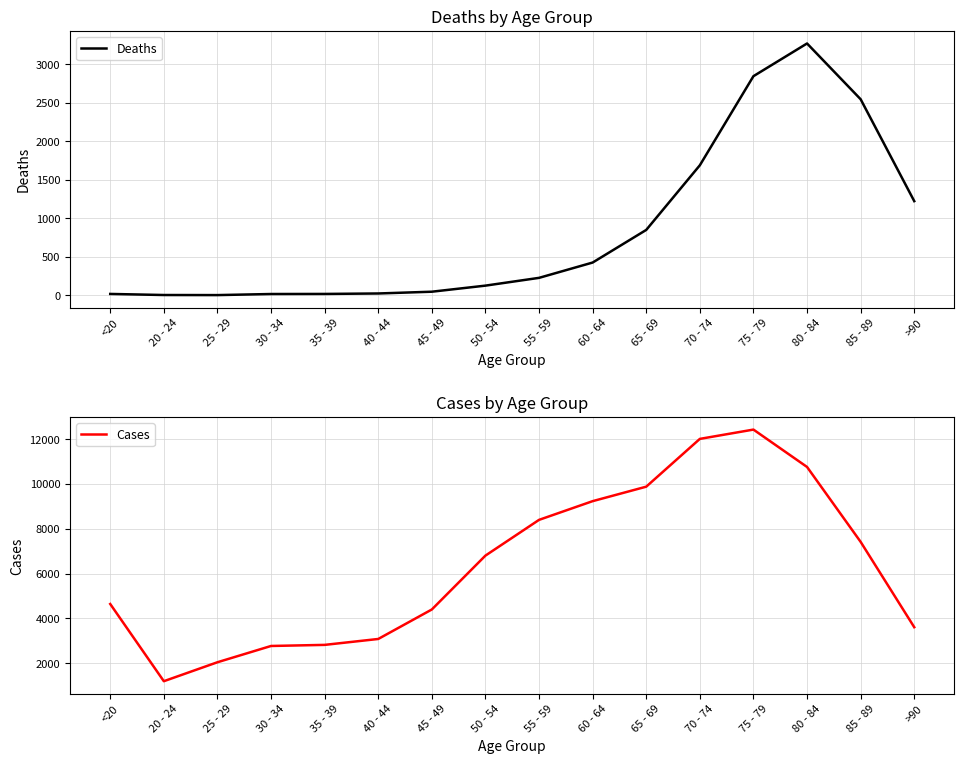

What is the difference between the maximum and second lowest values in the Deaths series?

3269